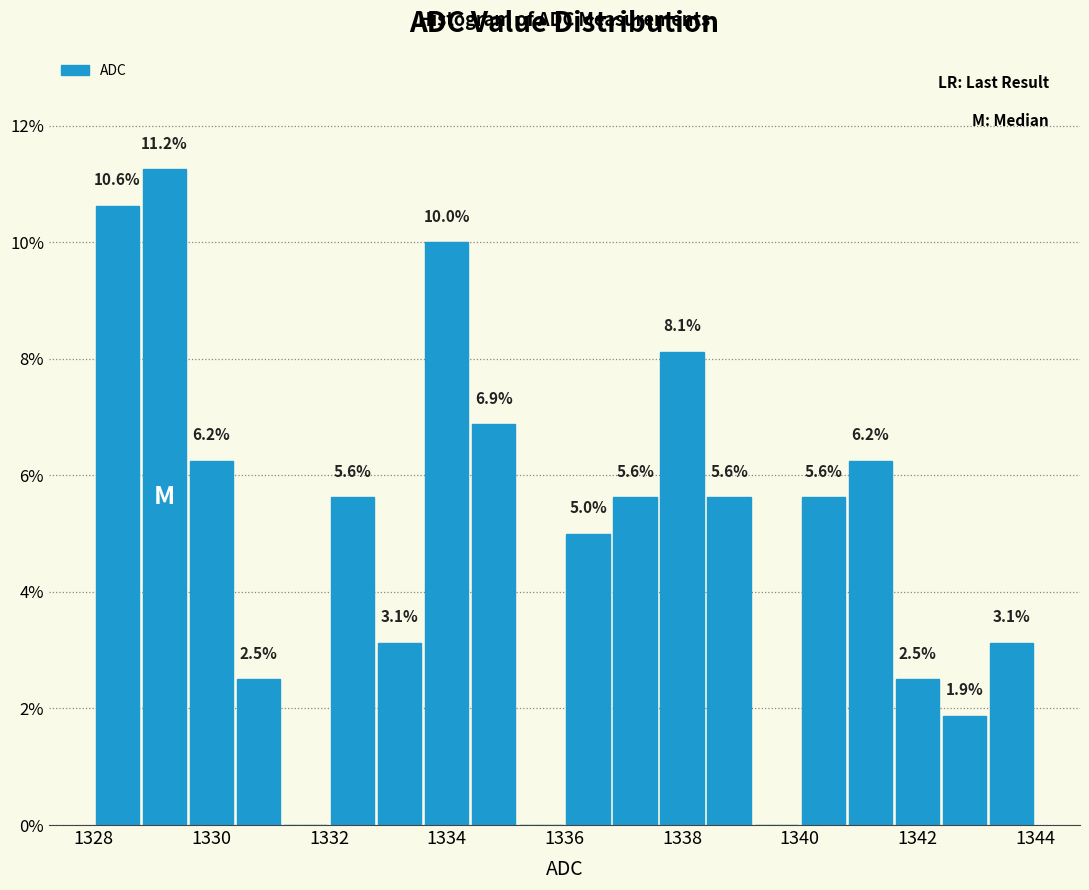

Which range on the x-axis has the tallest bar?

1328.8 to 1329.6